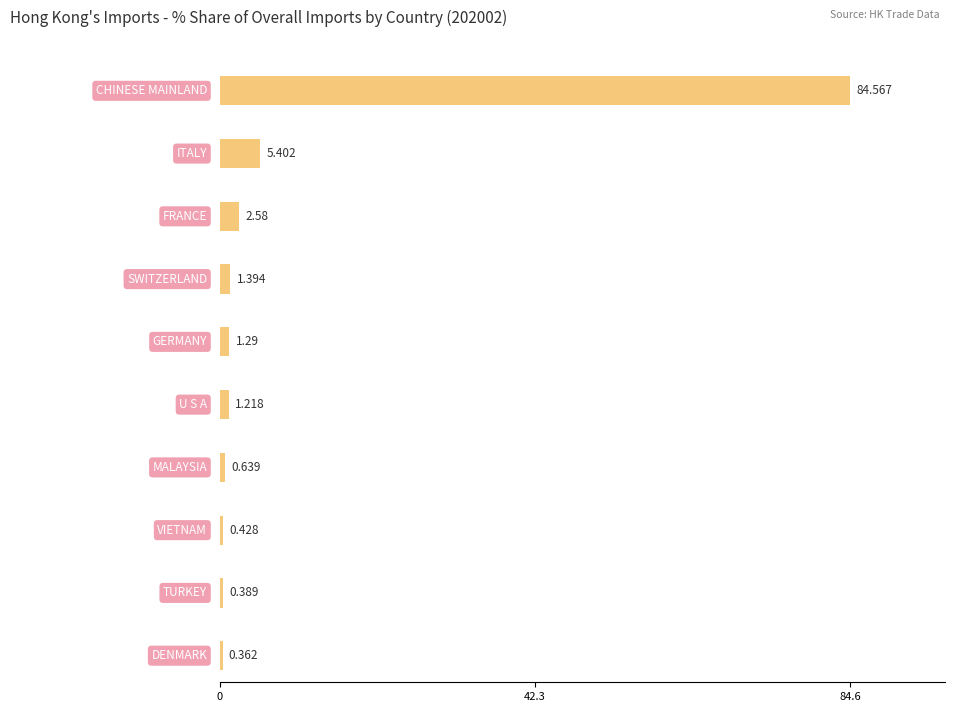

What is the highest value of the 202002_% Share series?

84.6